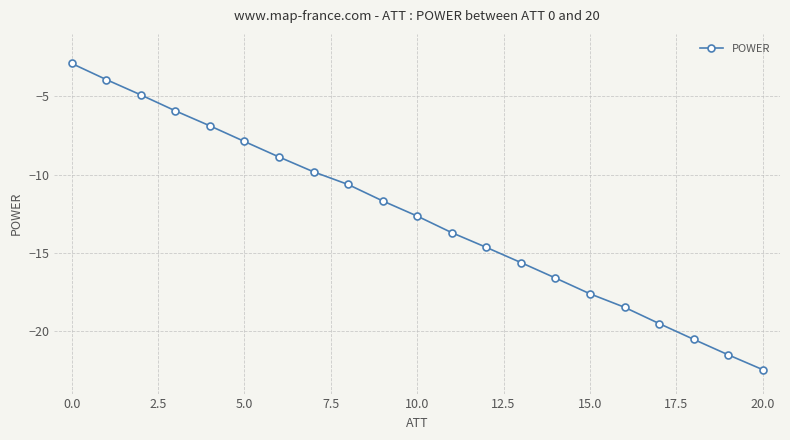

What is the greatest value displayed?

-2.9